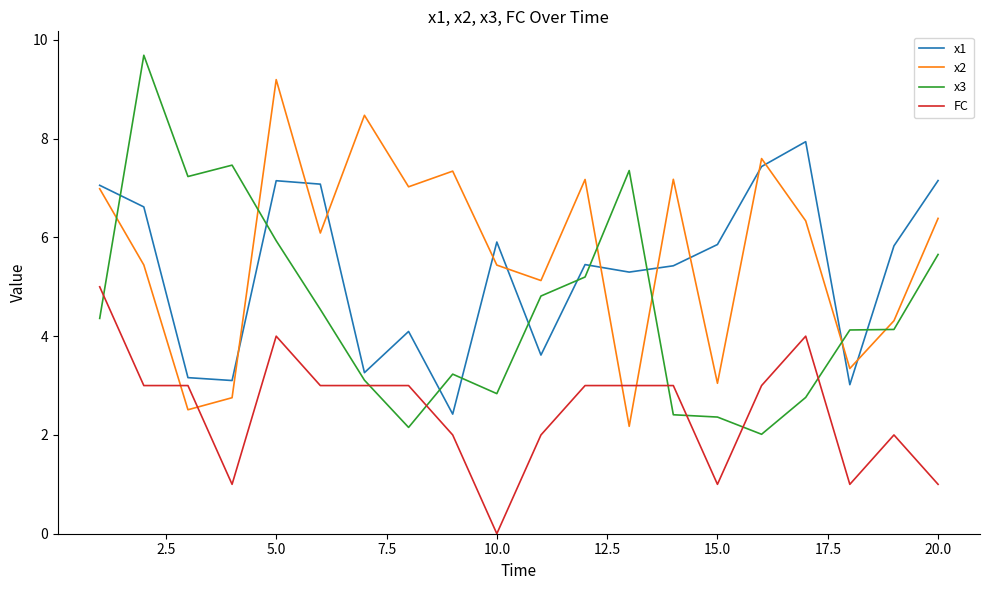

What is the maximum value shown in the chart?

9.7